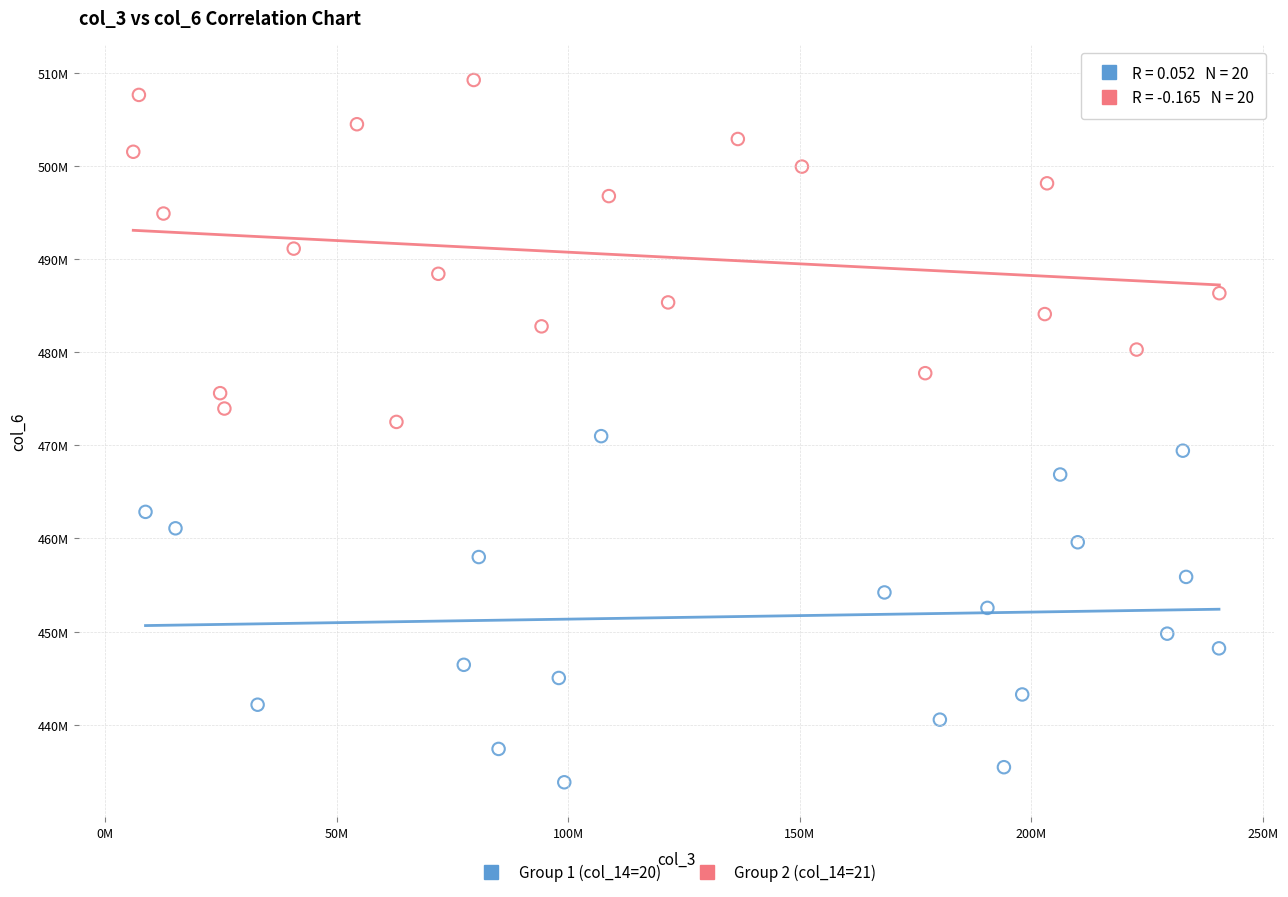

What are all the series names shown in the legend?

Group 1 (col_14=20), Group 2 (col_14=21)